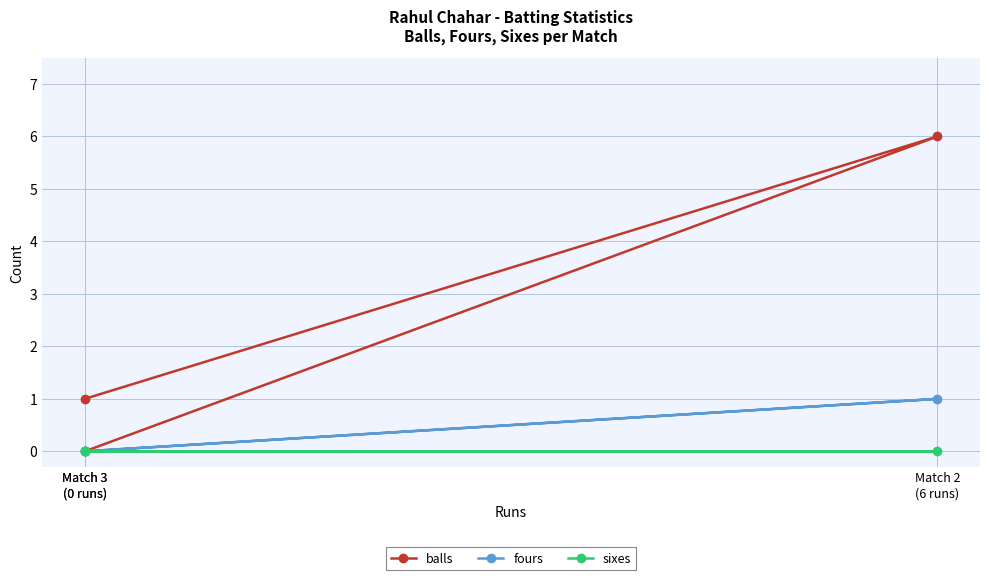

Does the chart have visible grid lines?

Yes